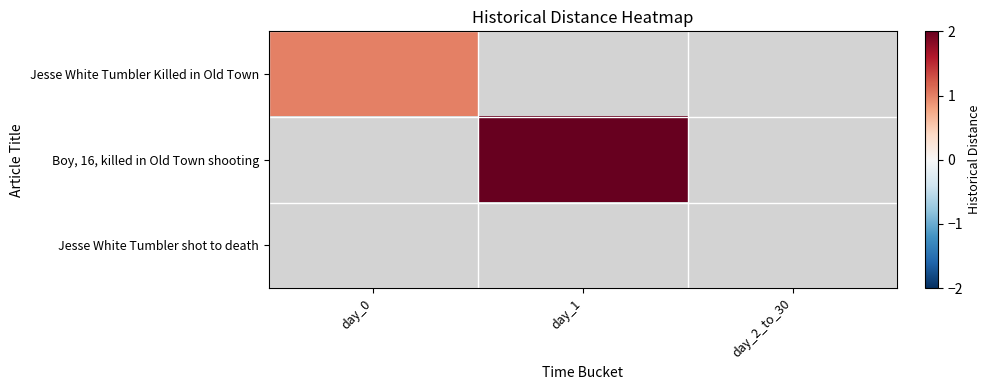

Reading left to right, list all the values displayed in this chart.

Jesse White Tumbler Killed in Old Town: day_0=1	day_1=0	day_2_to_30=0
Boy, 16, killed in Old Town shooting: day_0=0	day_1=2	day_2_to_30=0
Jesse White Tumbler shot to death: day_0=0	day_1=0	day_2_to_30=0